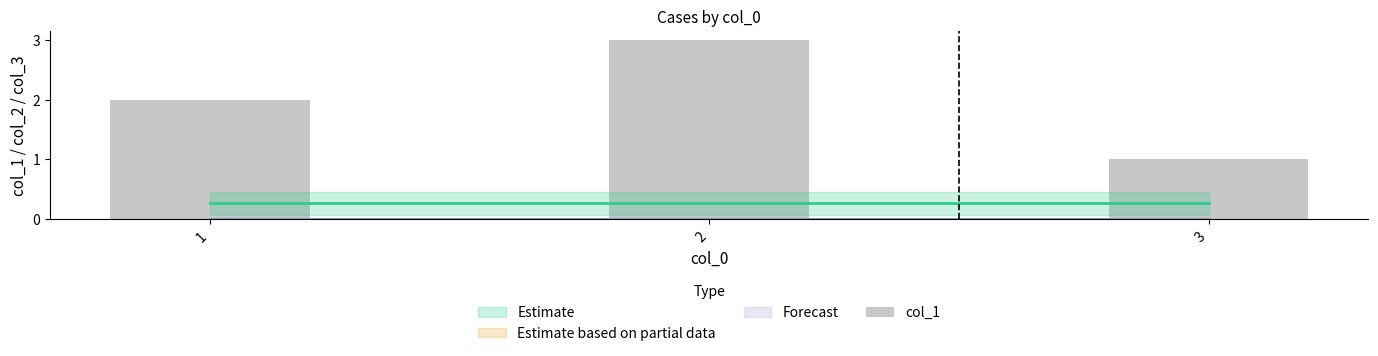

Approximately how many times larger is the value at 1 compared to 2?

0.7